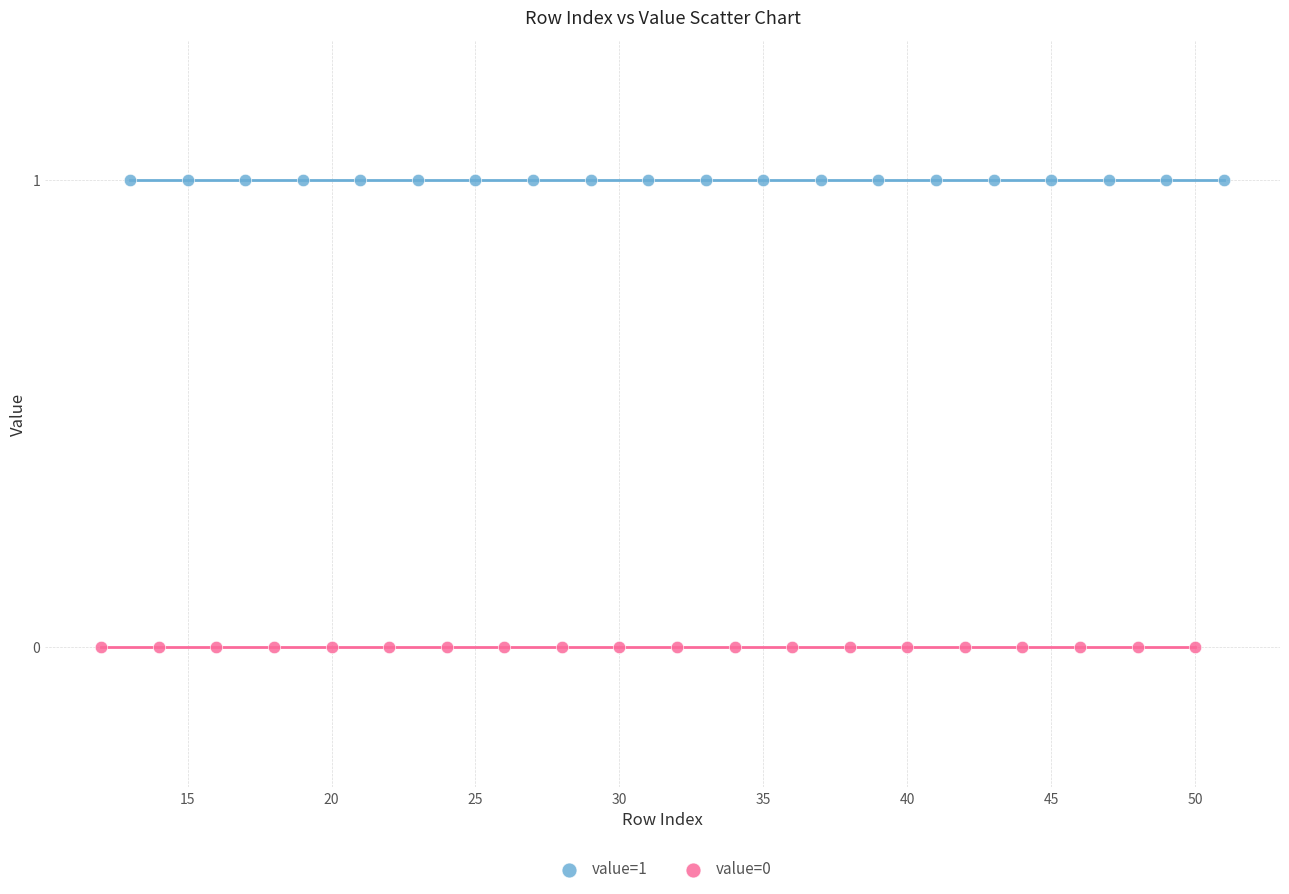

Which series reaches the minimum Y coordinate?

value=0